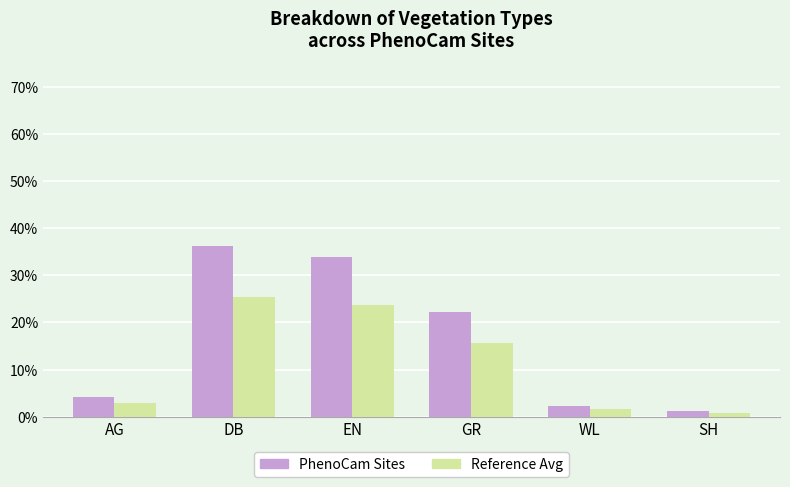

Are the bars horizontal?

No